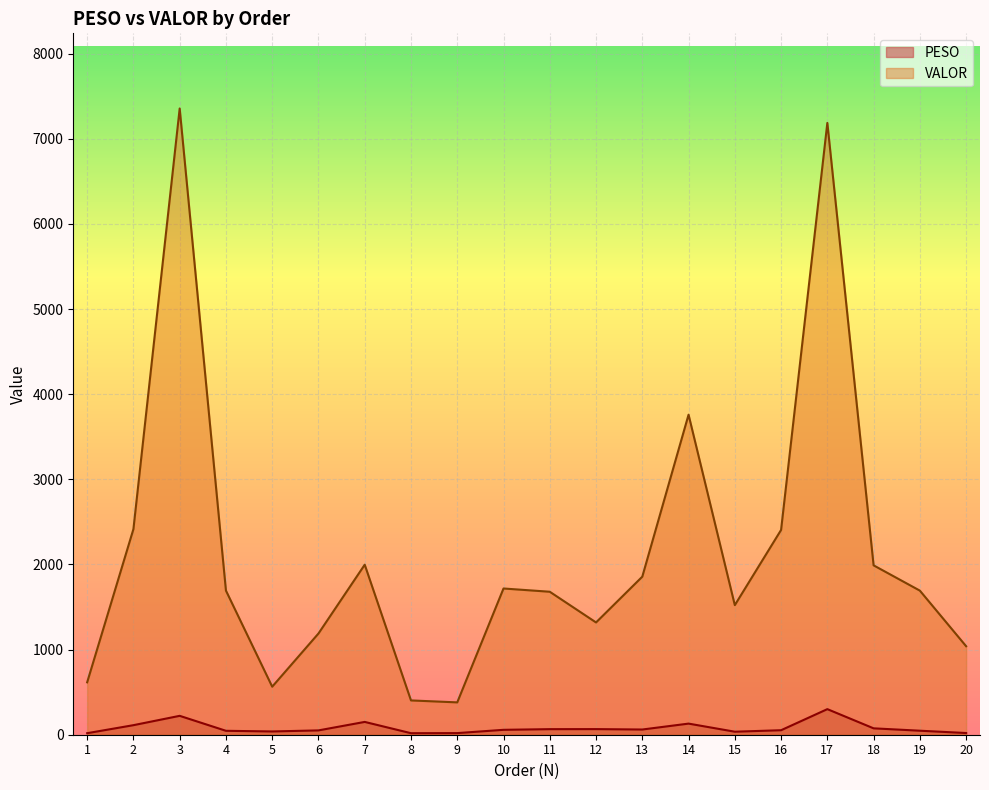

Count the number of categories in the chart.

20